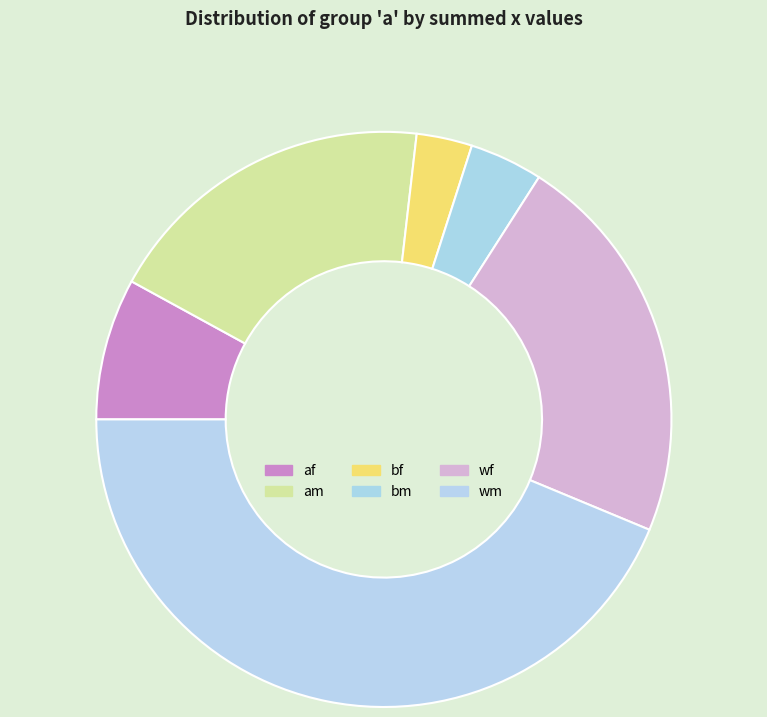

Does any single category account for the majority?

No